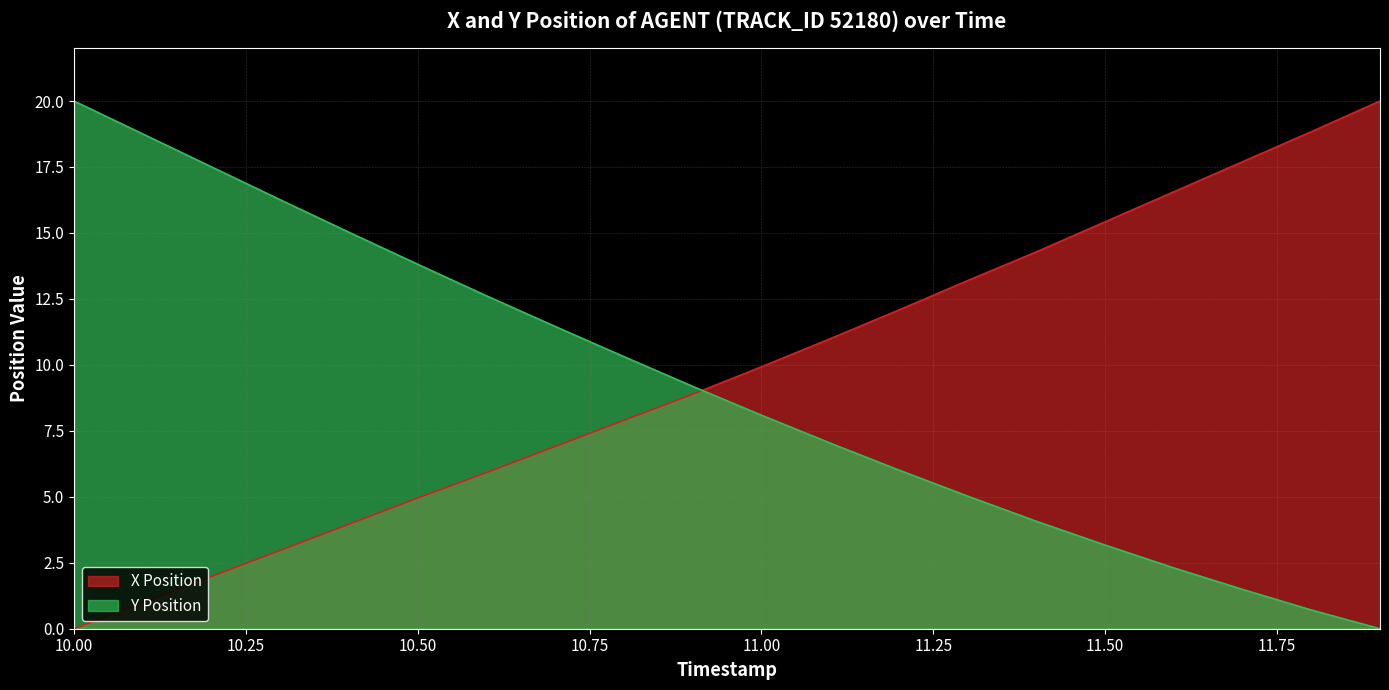

How many positive values does the X series have?

19